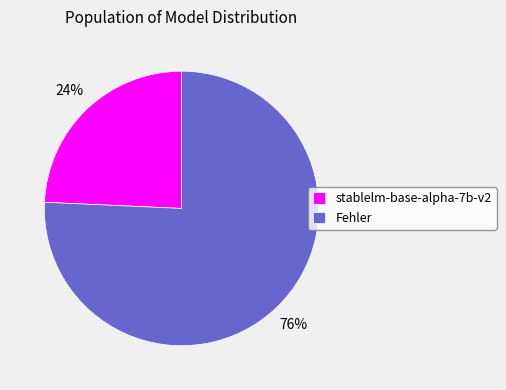

What is the majority slice?

Fehler